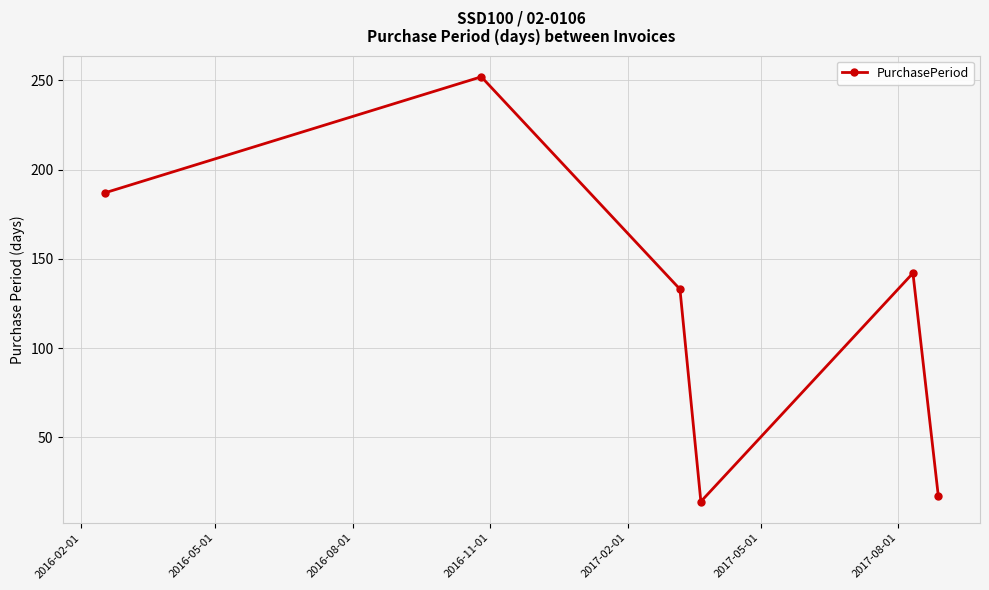

What is the difference between the maximum and minimum values?

238